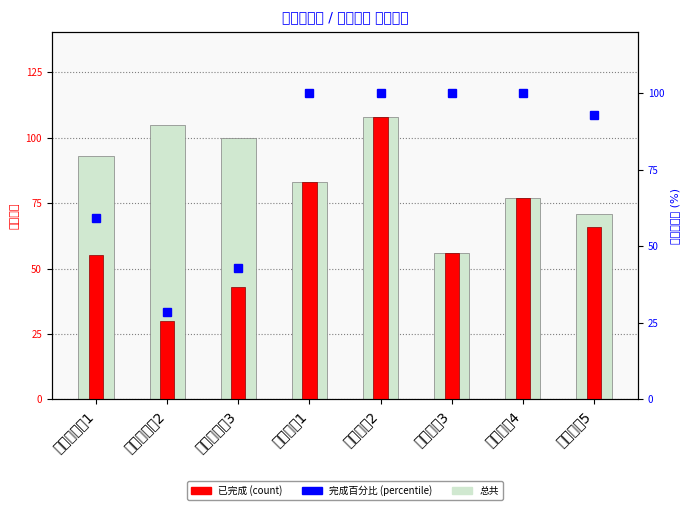

What position from the right is 精算师数学1?

8